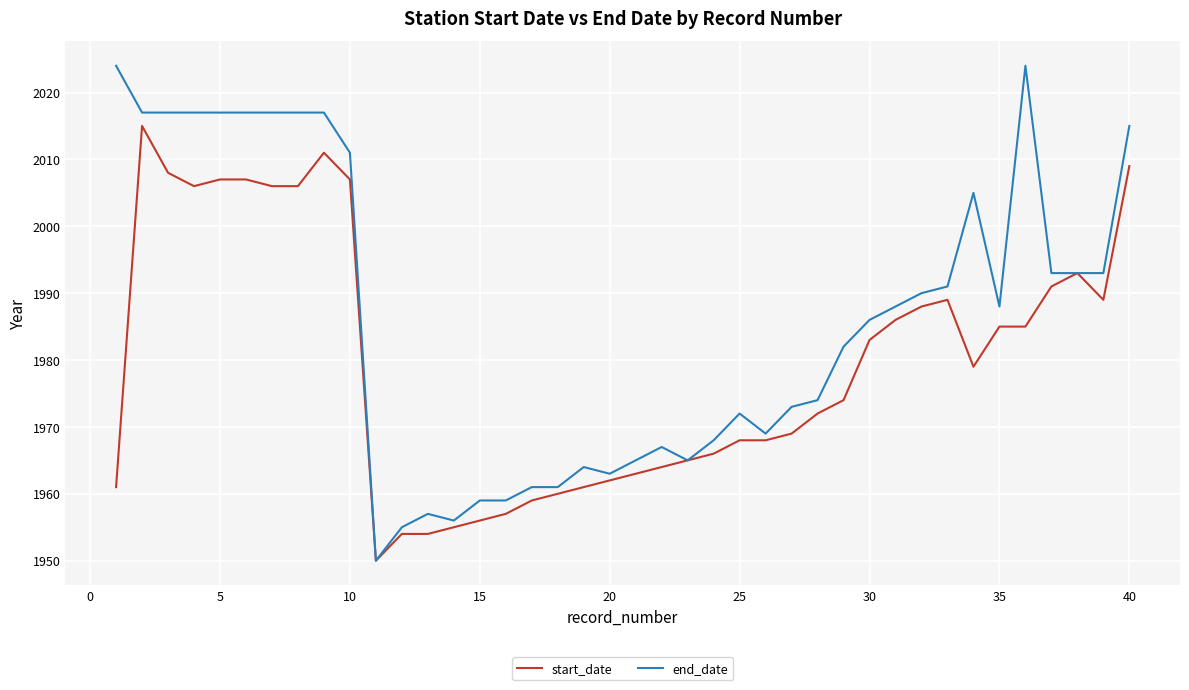

List the series in order of their peak value, lowest first.

start_date, end_date